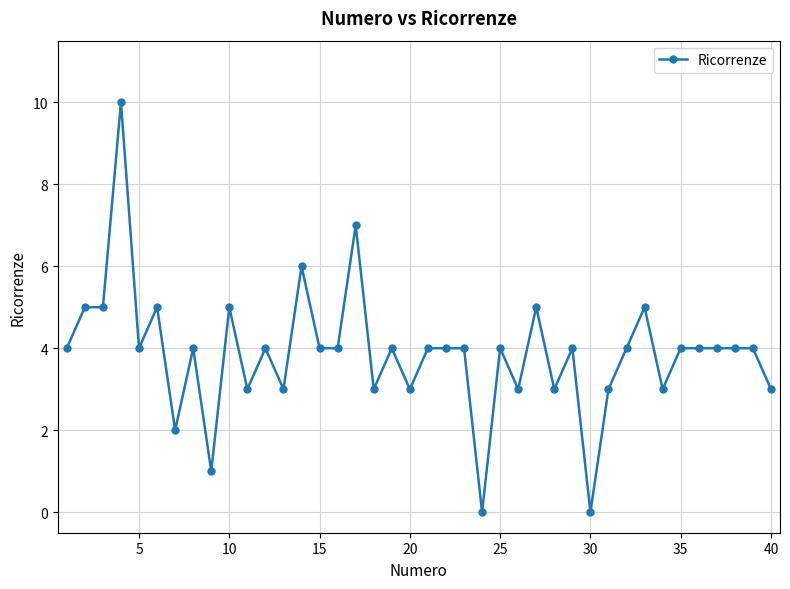

What is the difference between the maximum and second lowest values?

10